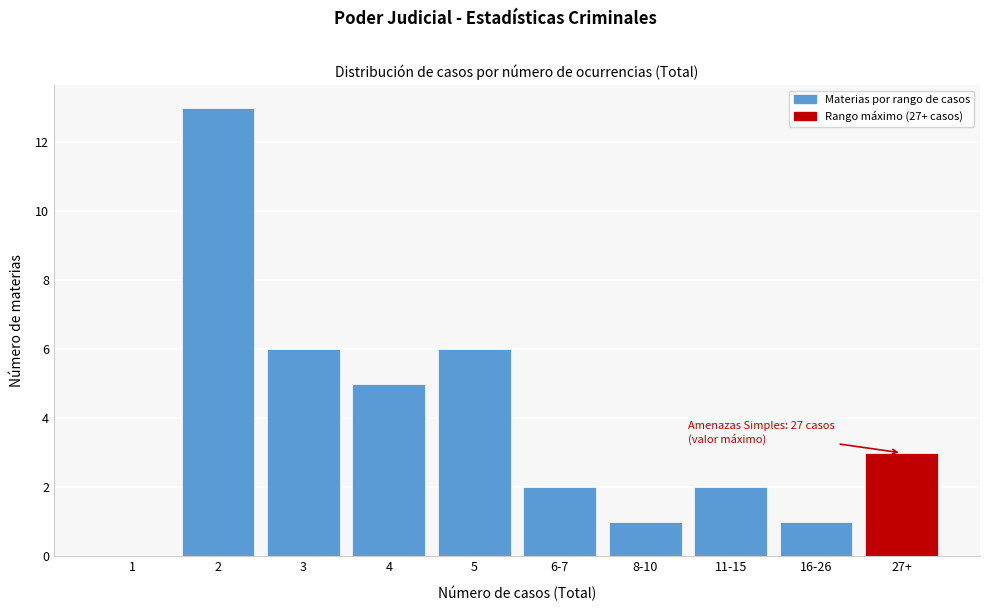

Reading left to right, what are all the values shown in this chart?

1=0	2=13	3=6	4=5	5=6	6-7=2	8-10=1	11-15=2	16-26=1	27+=3